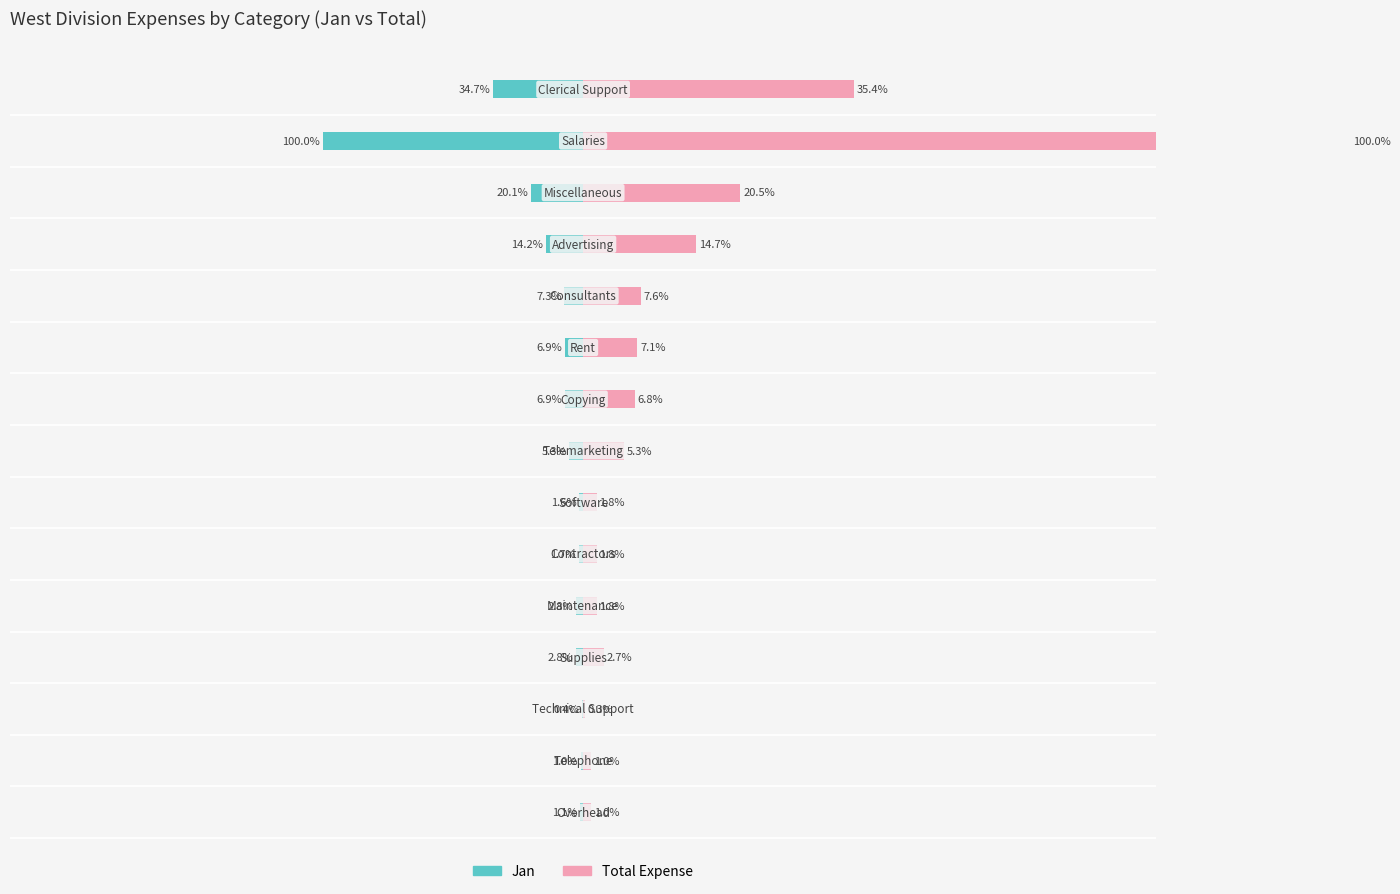

What is the difference between the highest and lowest values at 7?

0.2